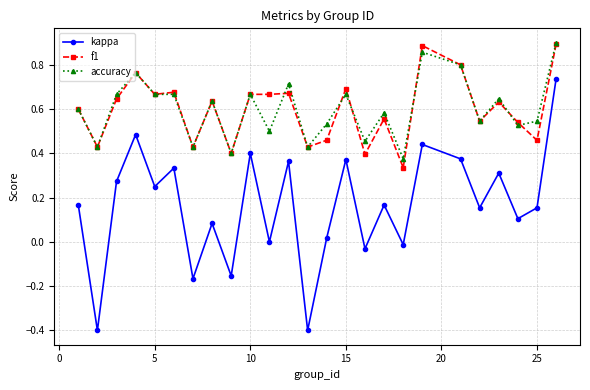

What is the smallest value displayed?

-0.4